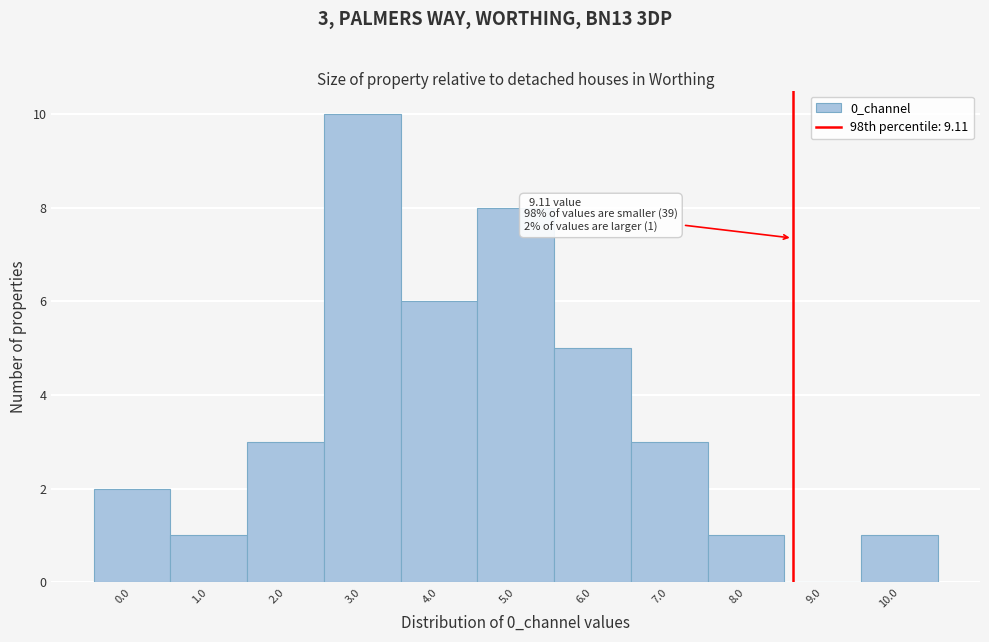

Reading right to left, transcribe all the data shown in this chart.

10.0=1	9.0=0	8.0=1	7.0=3	6.0=5	5.0=8	4.0=6	3.0=10	2.0=3	1.0=1	0.0=2